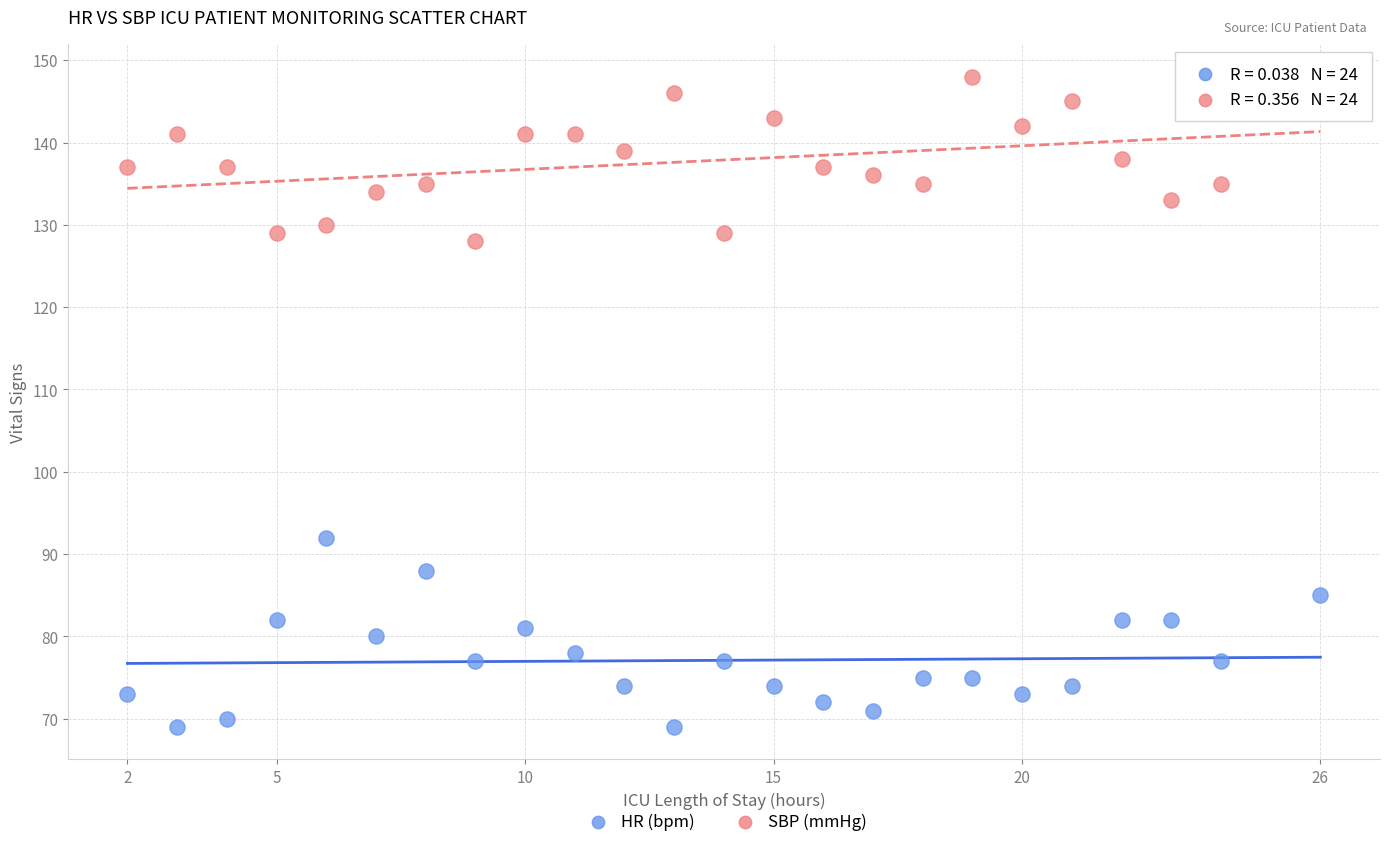

Across all data points, what is the range of X values (max minus min)?

24